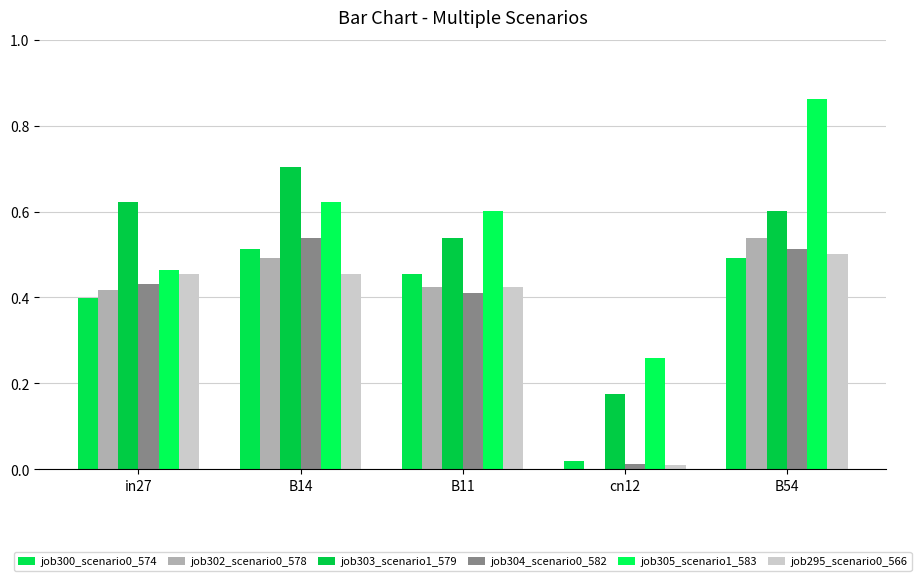

How many categories are shown in the chart?

5